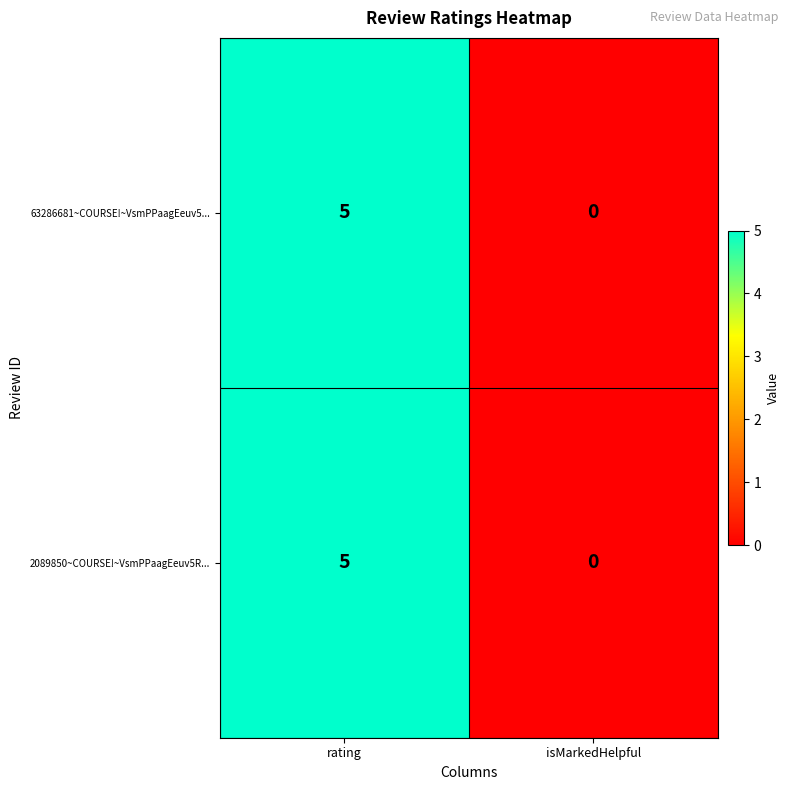

Where is 2089850~COURSE!~VsmPPaagEeuv5R... nearest to the value 2?

isMarkedHelpful